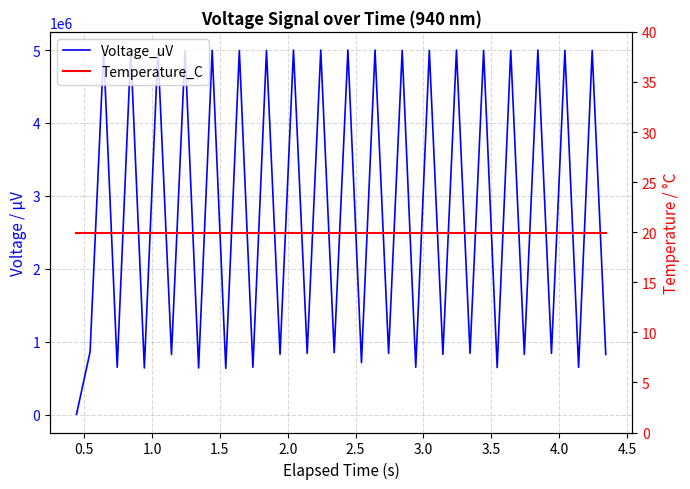

At 2.5, list the series in order from largest to smallest.

Voltage_uV, Temperature_C